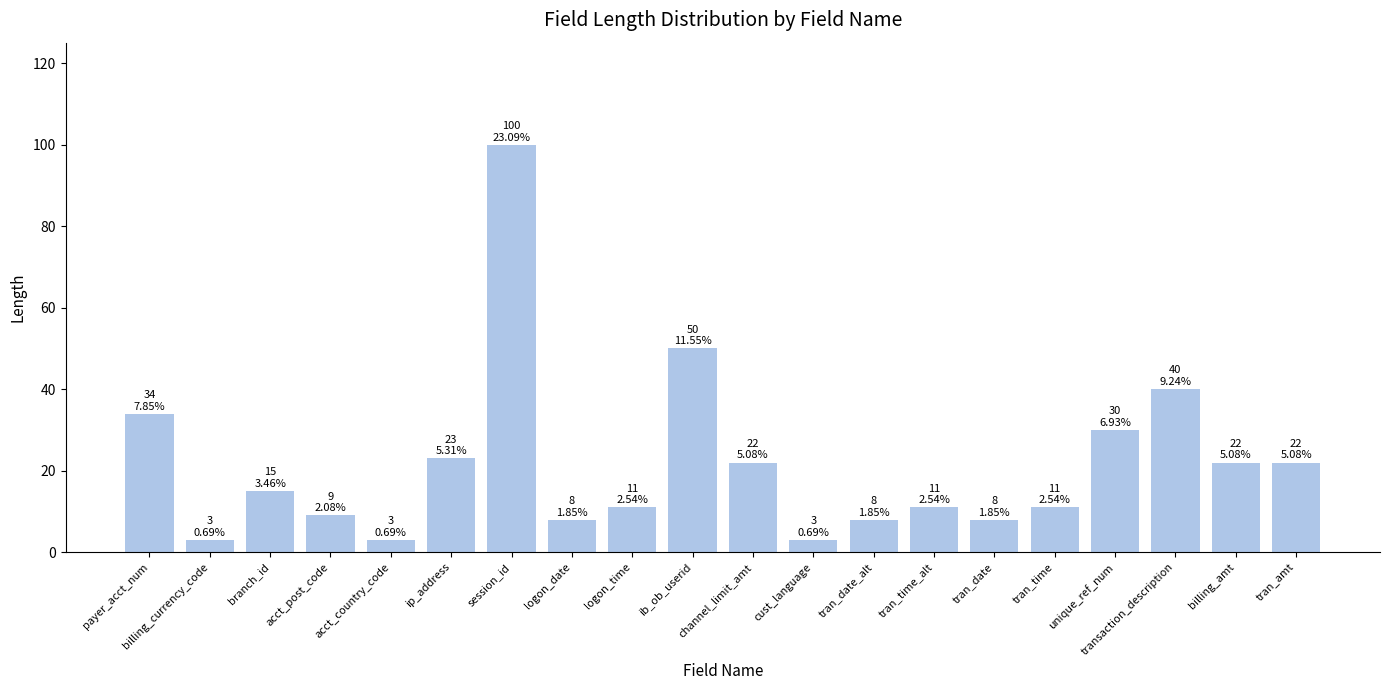

What is the difference between the values at channel_limit_amt and branch_id?

7